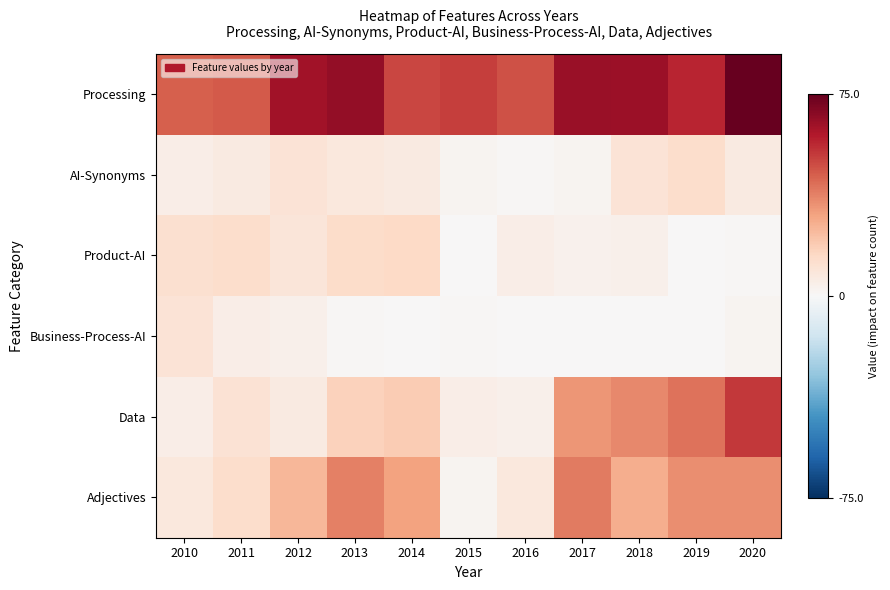

At which category is the sum across all series the highest?

2020